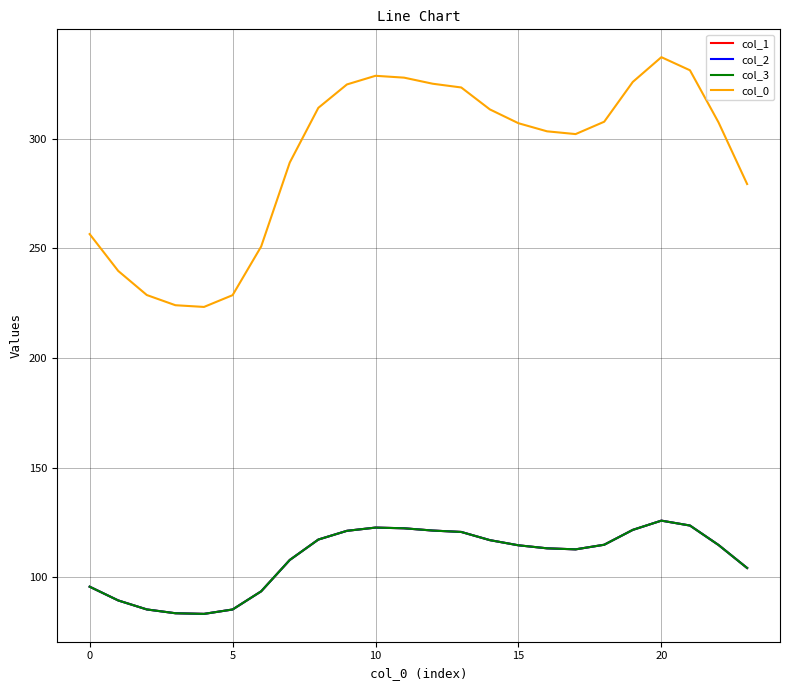

Does the chart have visible grid lines?

Yes